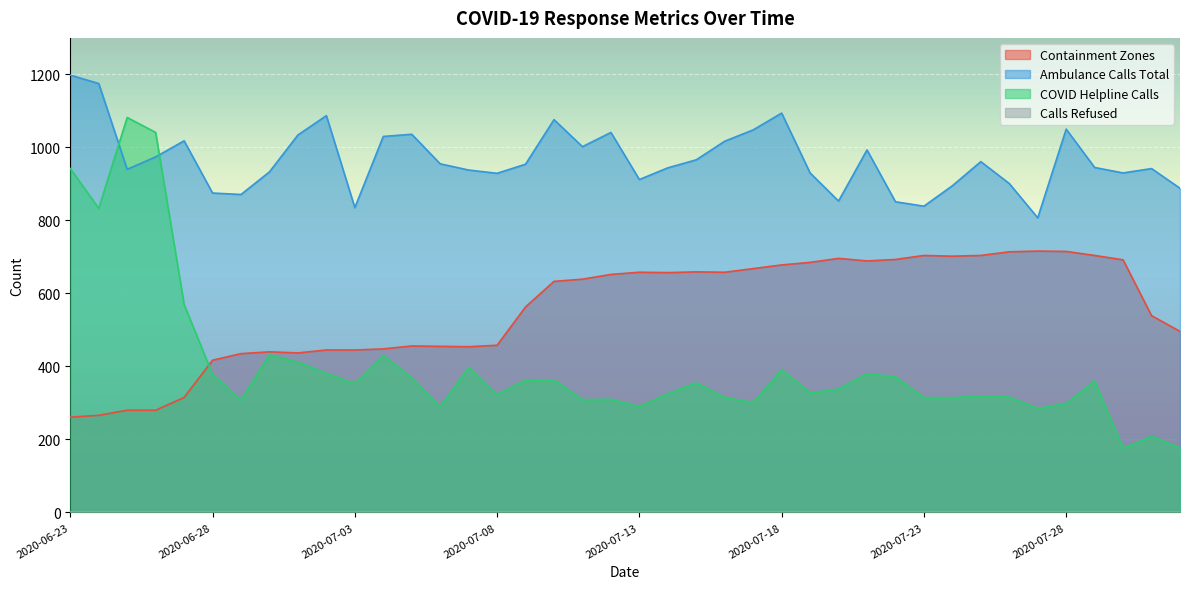

What is the label of the 1st point from the right?

2020-08-02